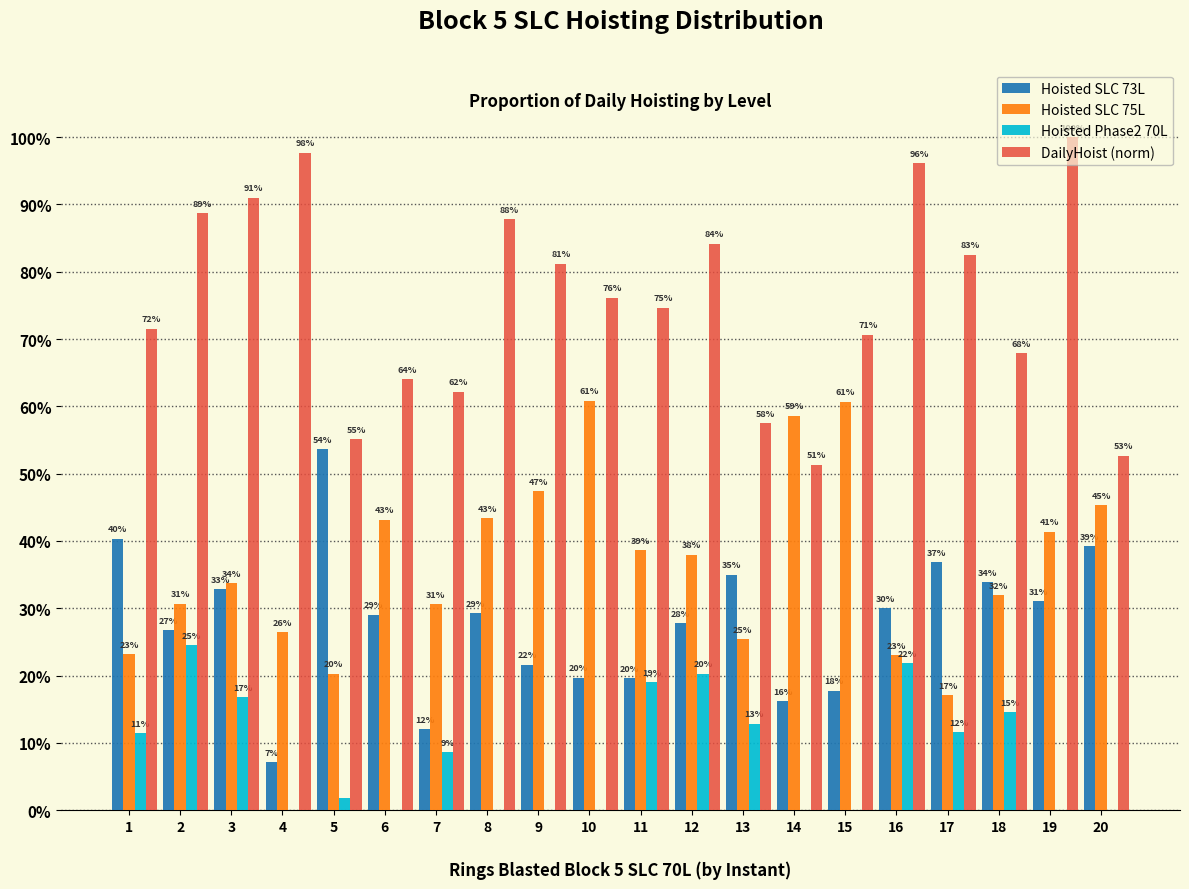

What is the difference between the highest and lowest values at 12?

0.6